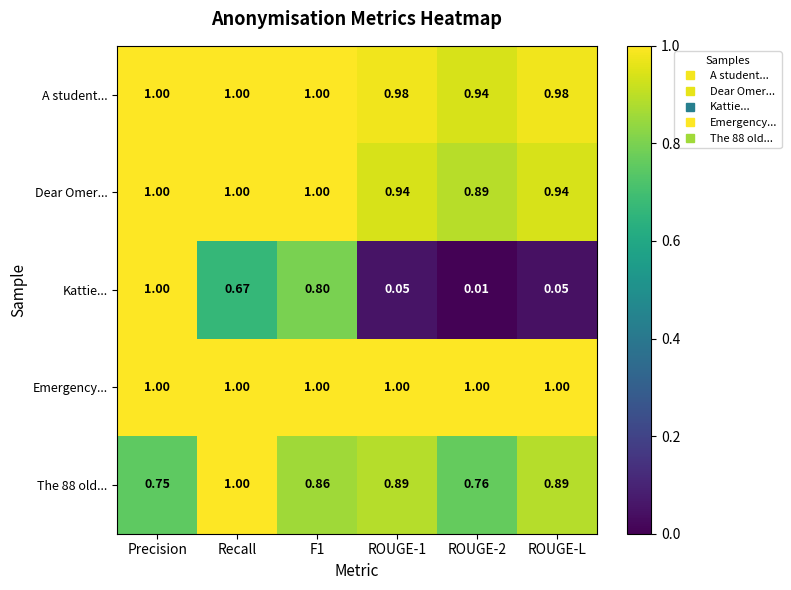

Which series has the largest range (max minus min)?

Kattie...